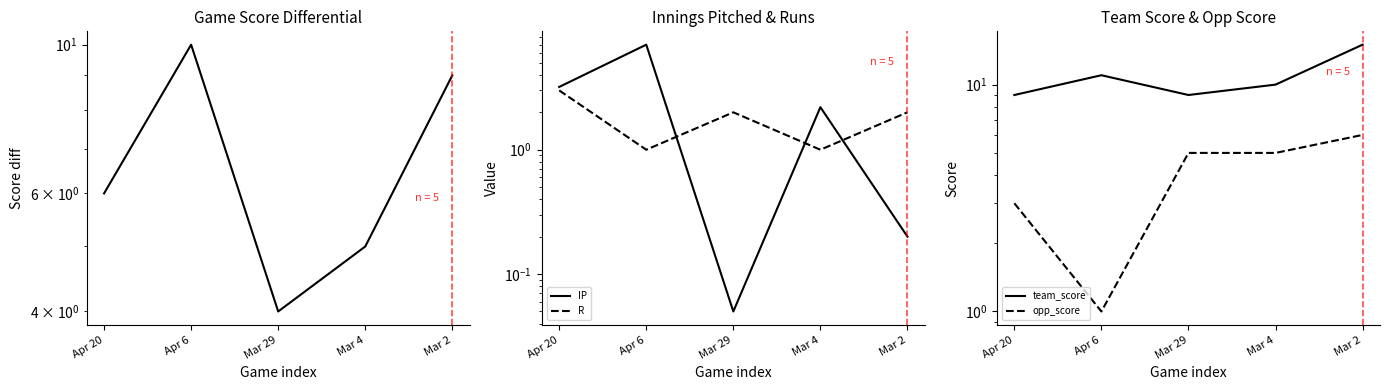

What is the label of the 1st point from the right?

Mar 2